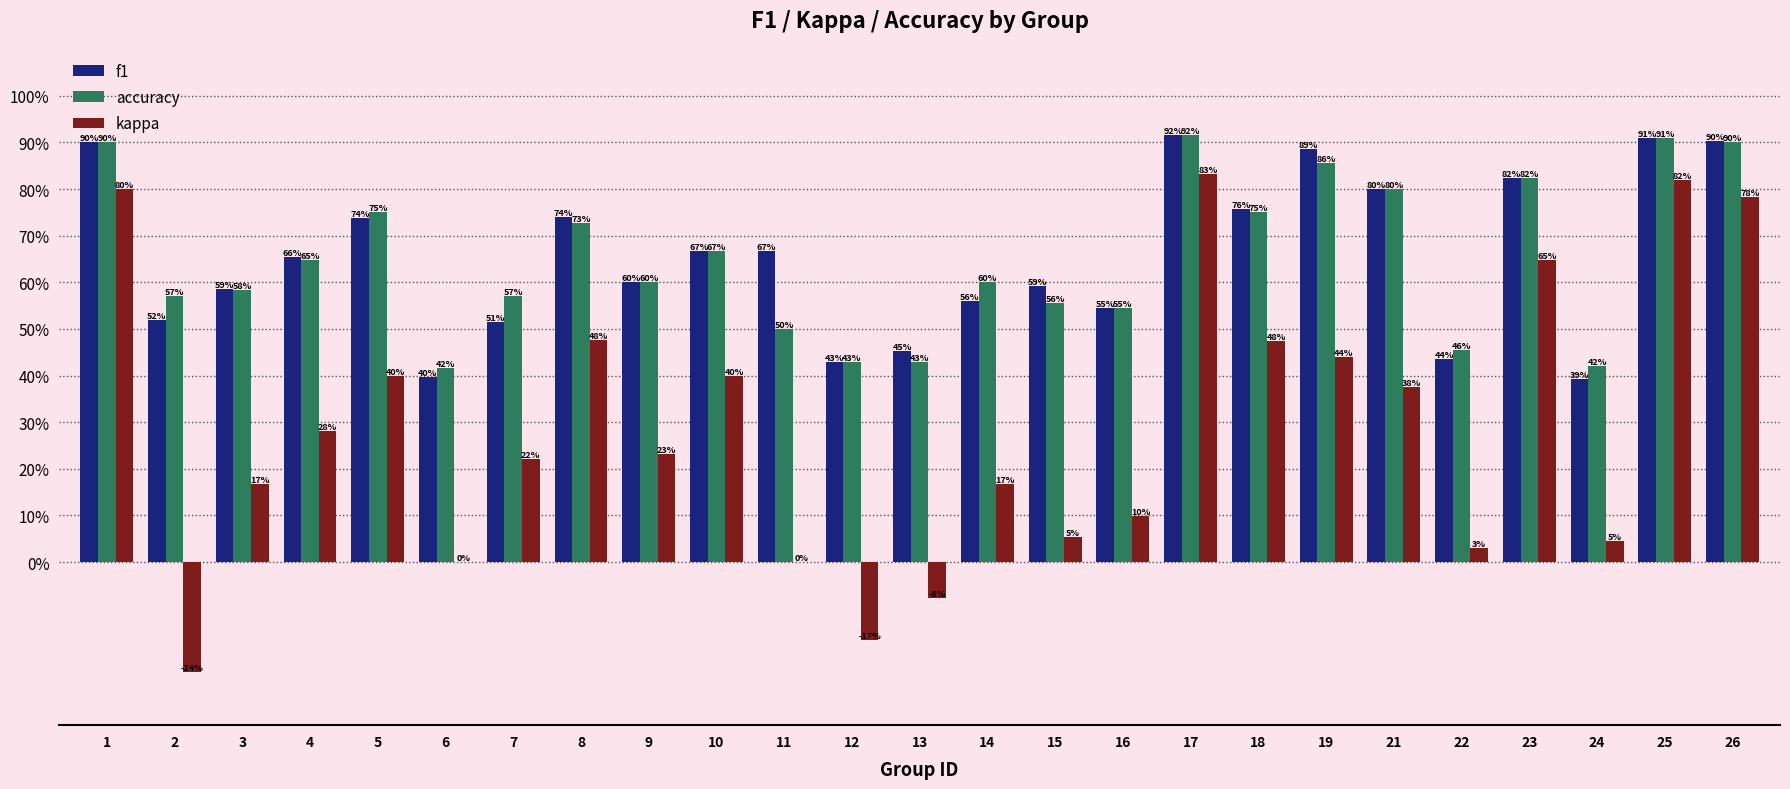

Are the bars grouped side by side (vs. stacked)?

Yes